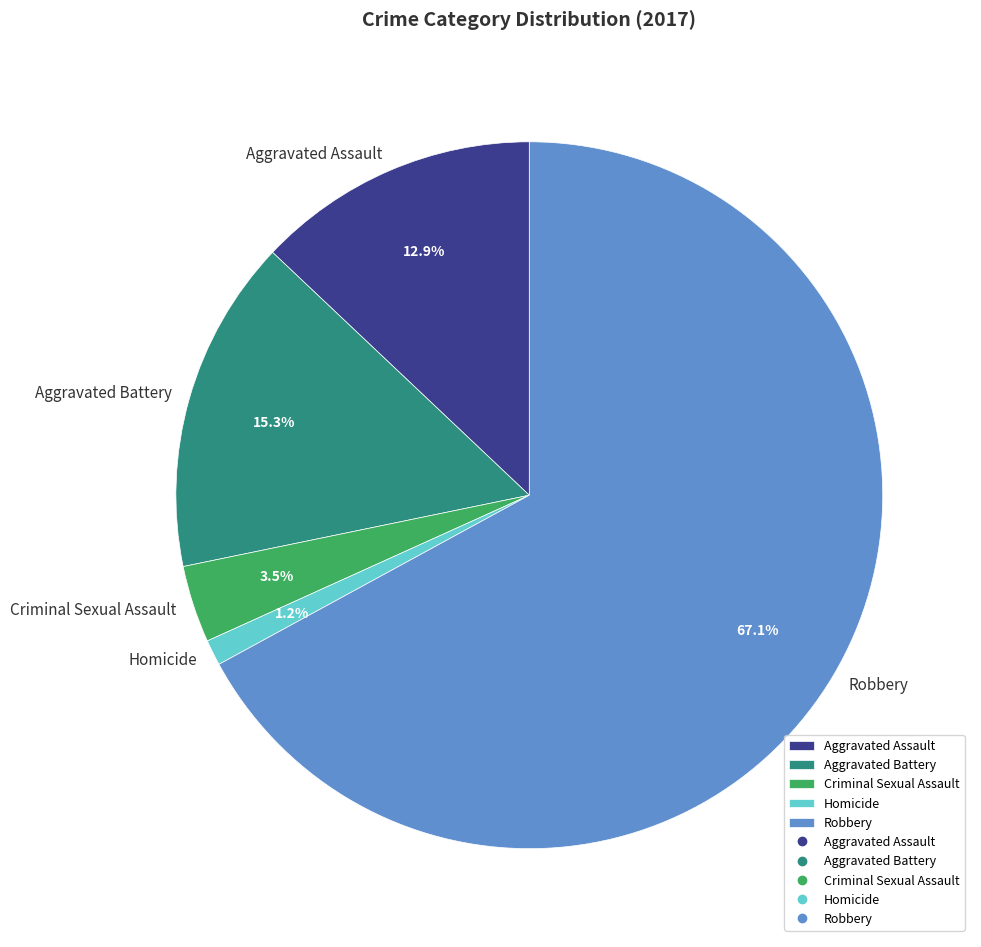

Which slice is the smallest?

Homicide